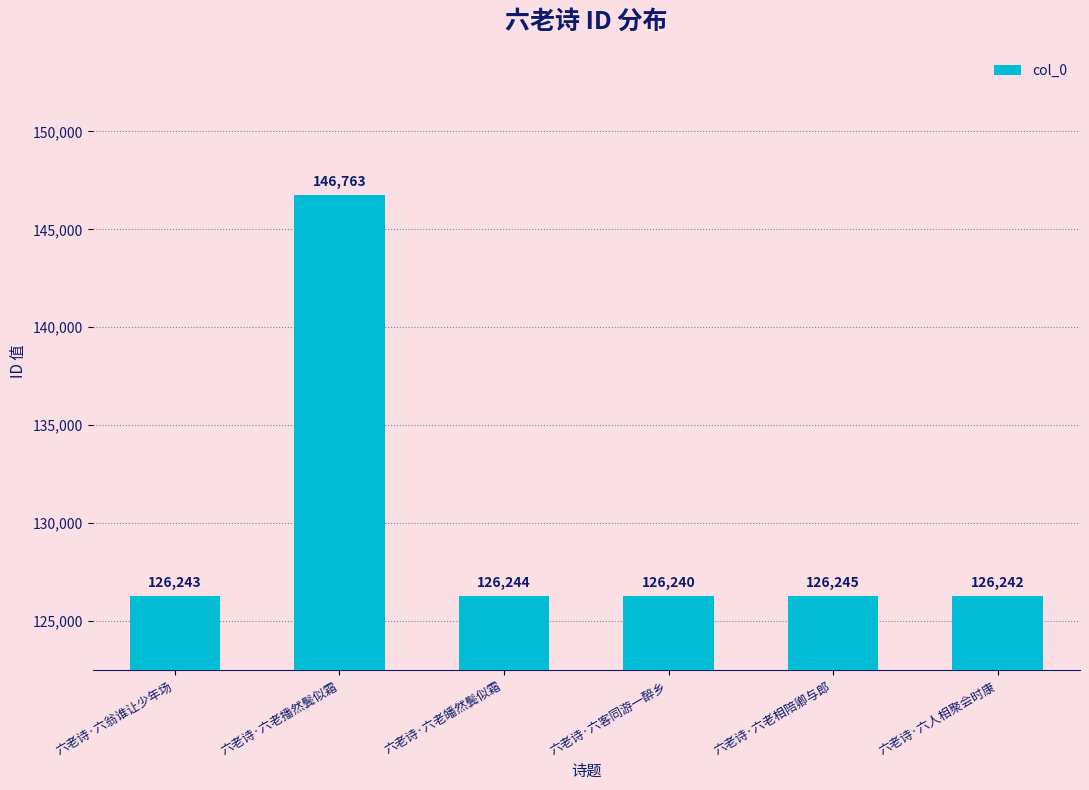

The chart shows a value of 165968 at 六老诗·六老皤然鬓似霜. True or false?

False